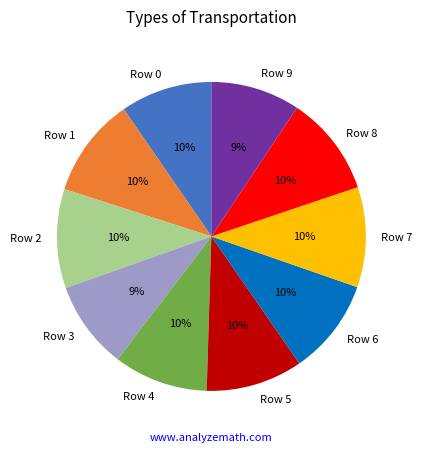

To the nearest percent, what is the difference between the largest and smallest slice percentages?

1%